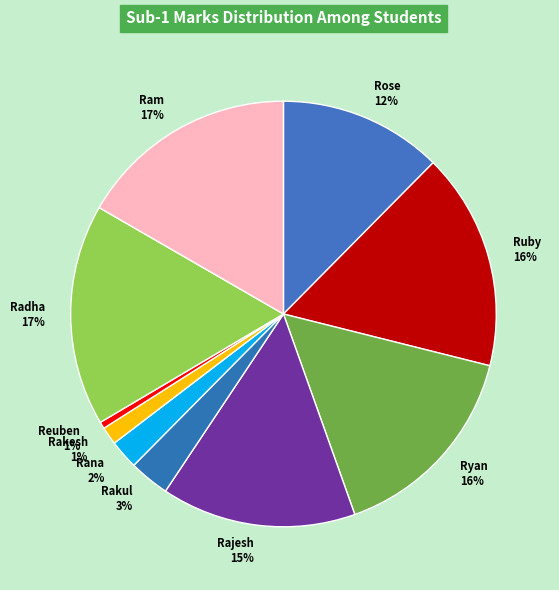

Combined, do Rajesh 15% and Ram 17% account for over 50%?

No